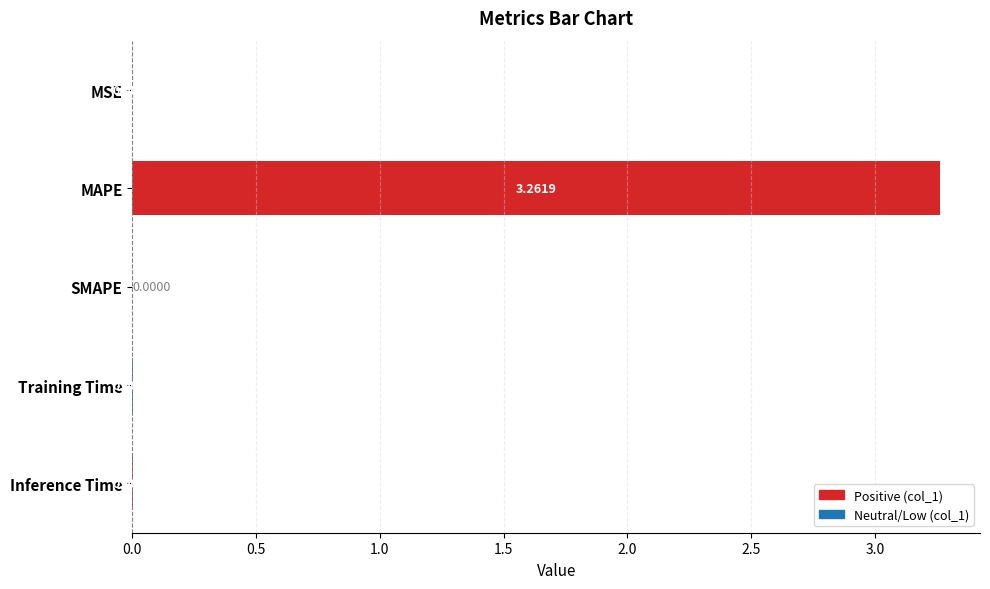

What is the change in value from MSE to MAPE?

+3.3